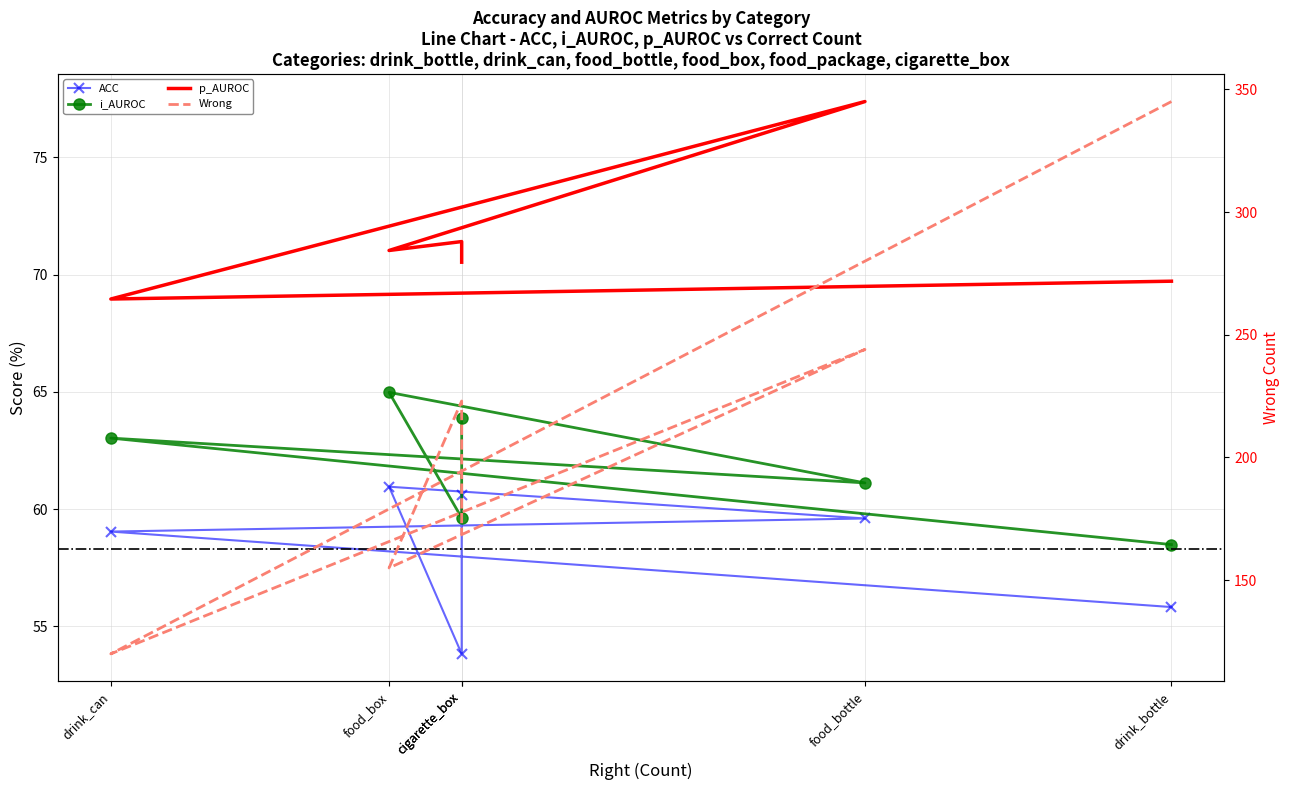

True or false: i_AUROC and p_AUROC cross at least once.

False